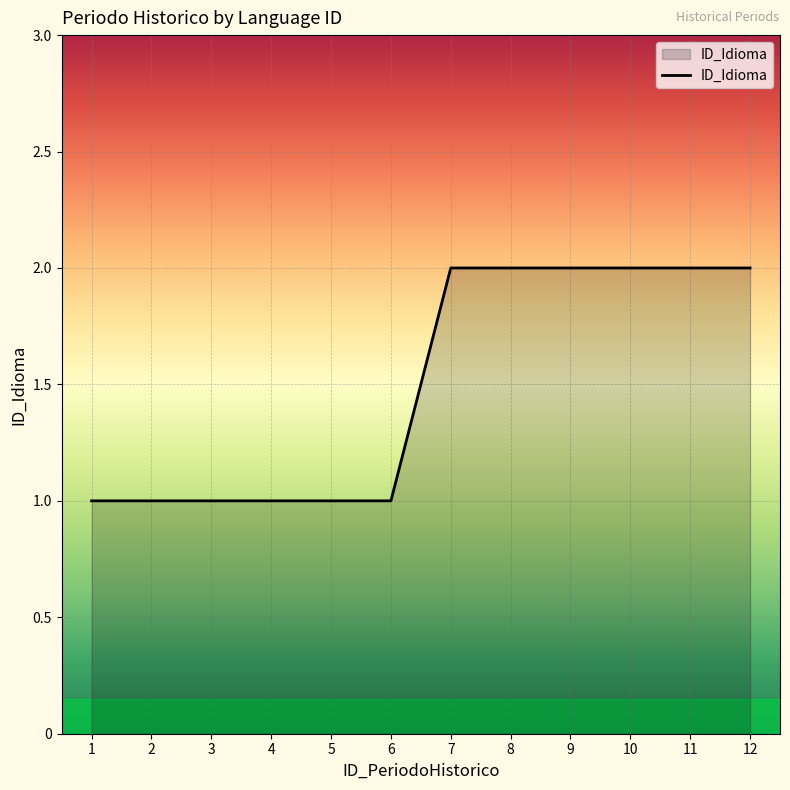

Count the number of data series in this chart.

1